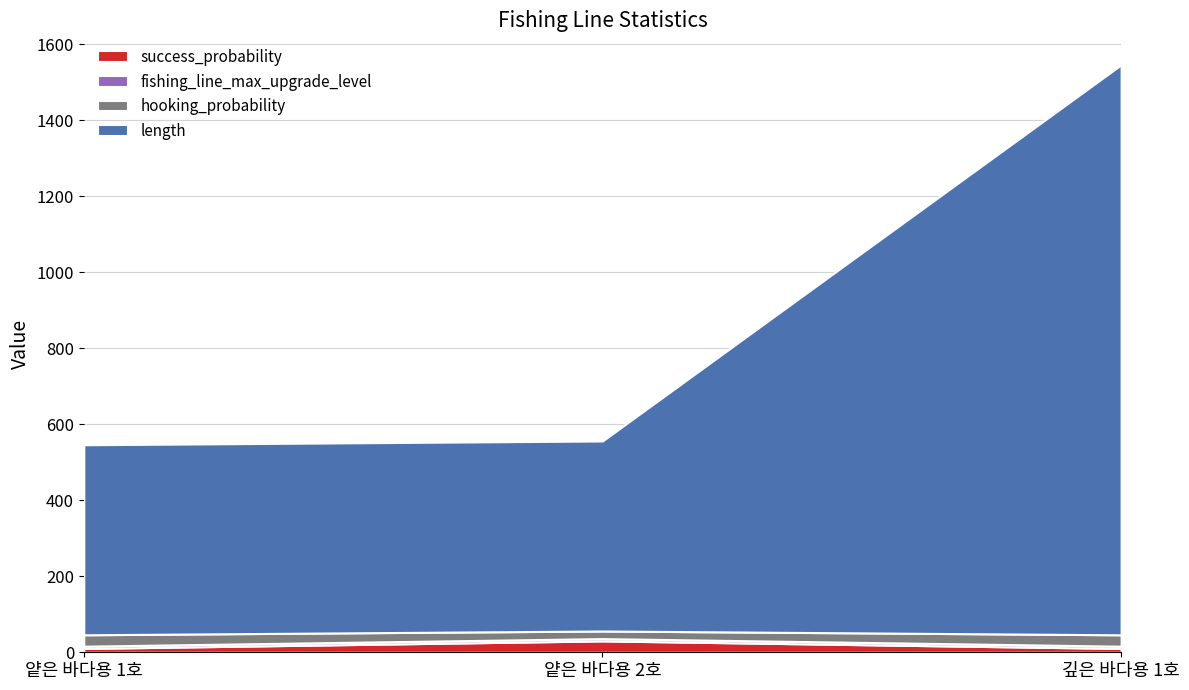

At which category does the chart reach its minimum across all series?

얕은 바다용 1호